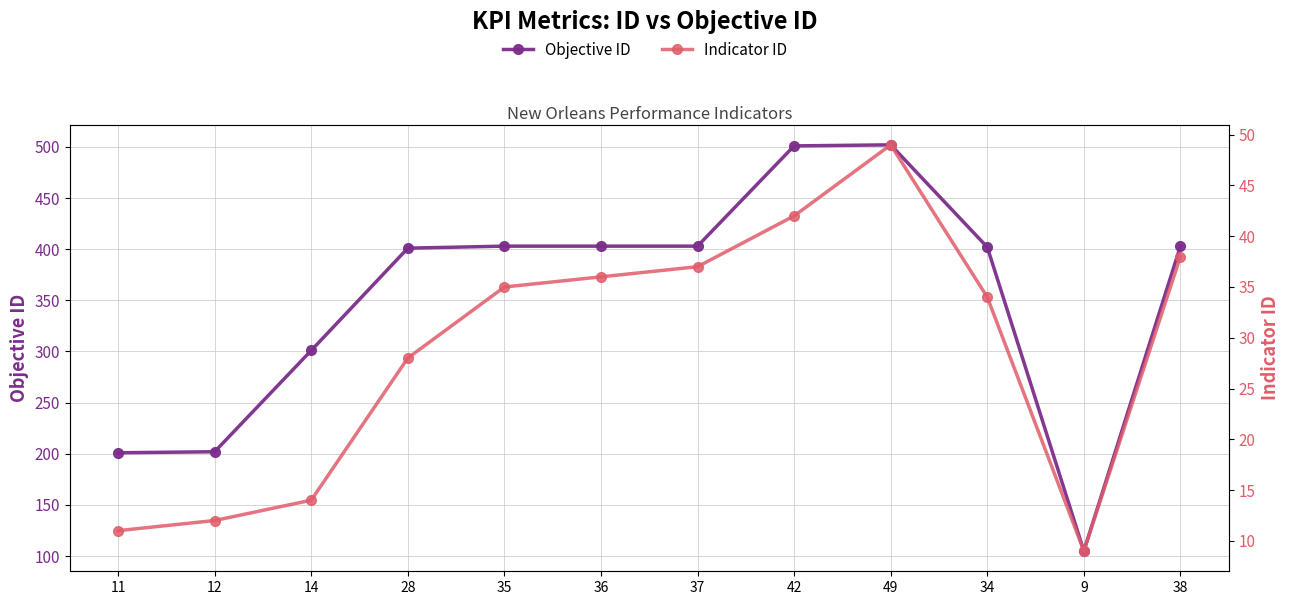

What is the difference between the maximum and minimum values in the Indicator ID series?

40